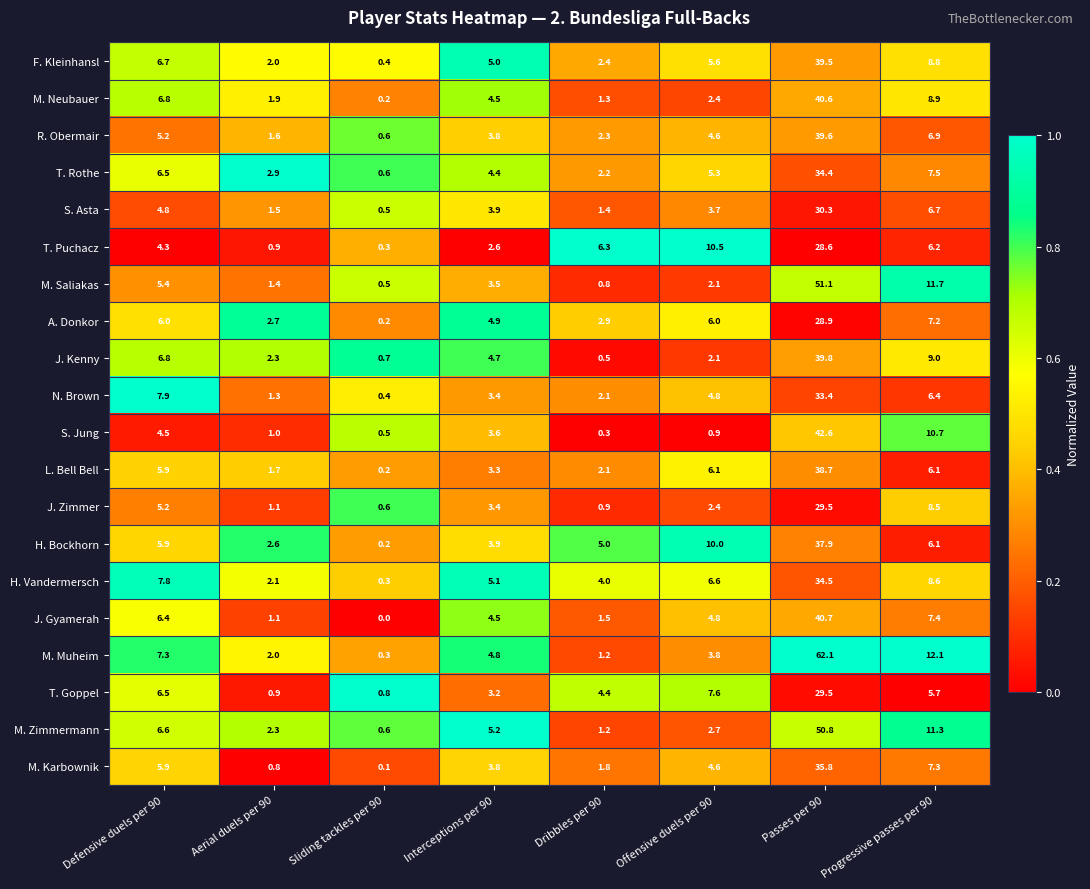

What is the sum of all S. Asta values?

52.8